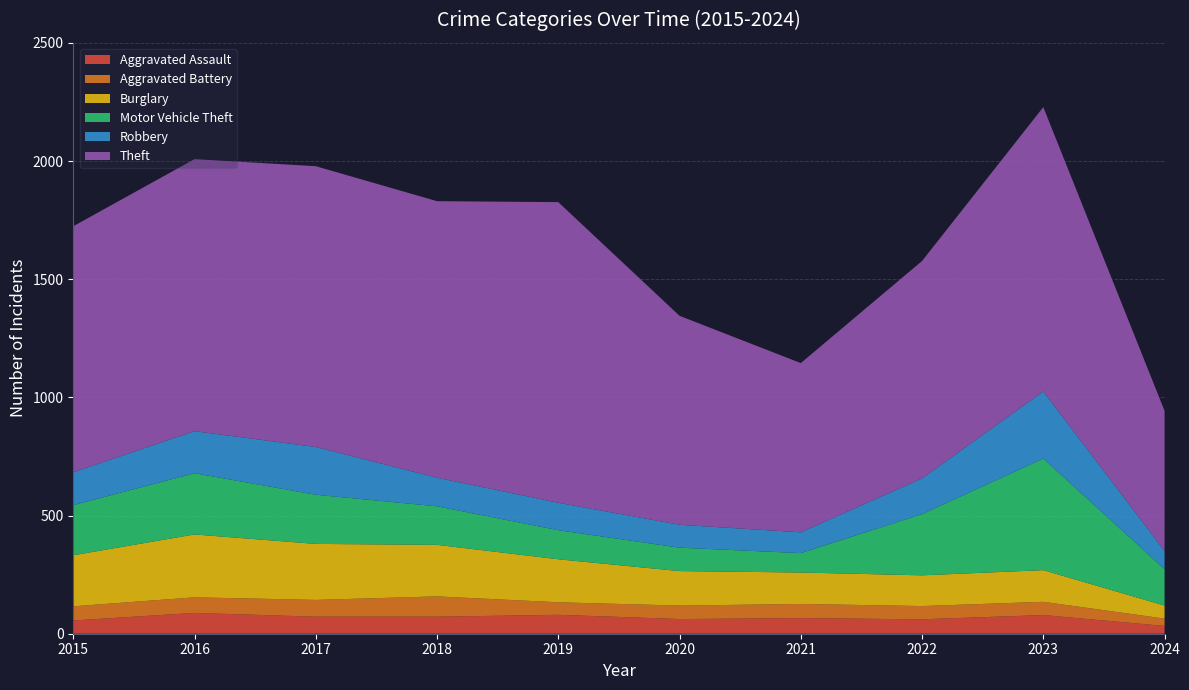

Reading left to right, transcribe all the data shown in this chart.

Aggravated Assault: 2015=56	2016=88	2017=72	2018=72	2019=80	2020=62	2021=66	2022=61	2023=79	2024=33
Aggravated Battery: 2015=60	2016=66	2017=71	2018=86	2019=53	2020=57	2021=60	2022=56	2023=56	2024=31
Burglary: 2015=216	2016=266	2017=237	2018=218	2019=182	2020=146	2021=133	2022=130	2023=134	2024=55
Motor Vehicle Theft: 2015=212	2016=259	2017=208	2018=163	2019=123	2020=99	2021=82	2022=259	2023=472	2024=154
Robbery: 2015=139	2016=178	2017=202	2018=121	2019=116	2020=97	2021=88	2022=151	2023=284	2024=77
Theft: 2015=1041	2016=1151	2017=1188	2018=1170	2019=1272	2020=884	2021=716	2022=920	2023=1203	2024=593